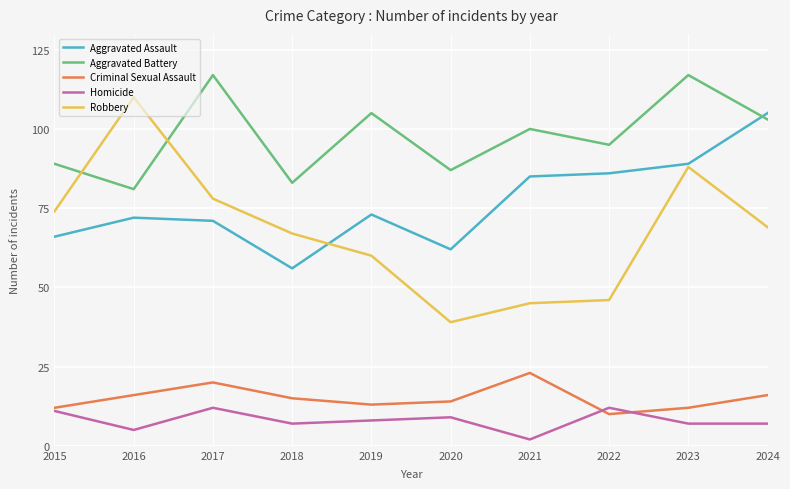

Is this an area chart (filled region under the line)?

No